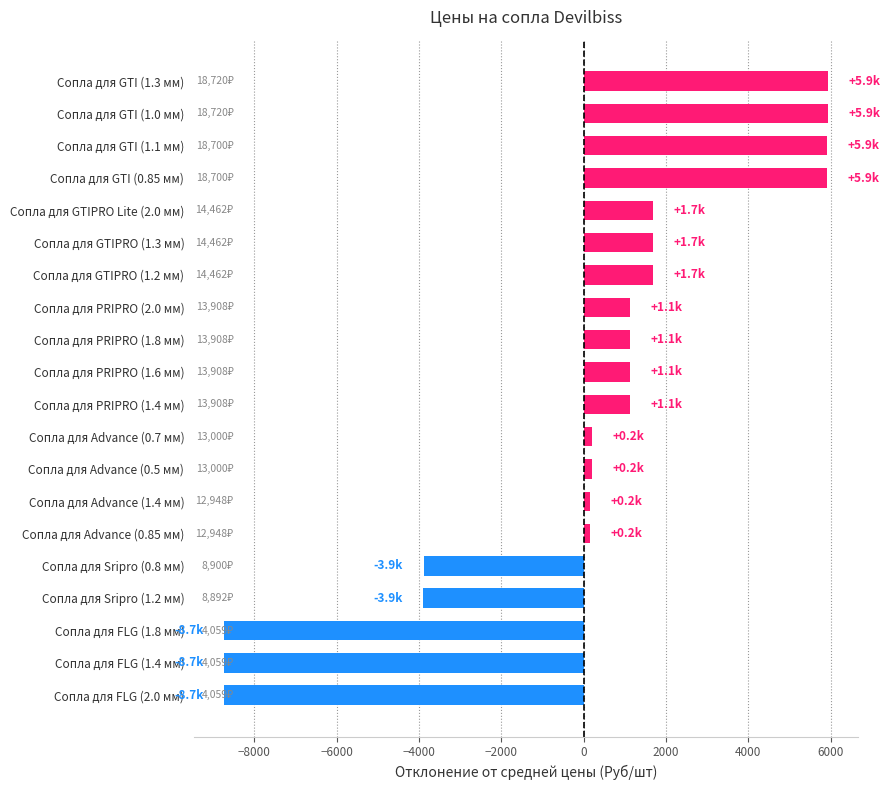

What is the maximum value shown in the chart?

5933.9